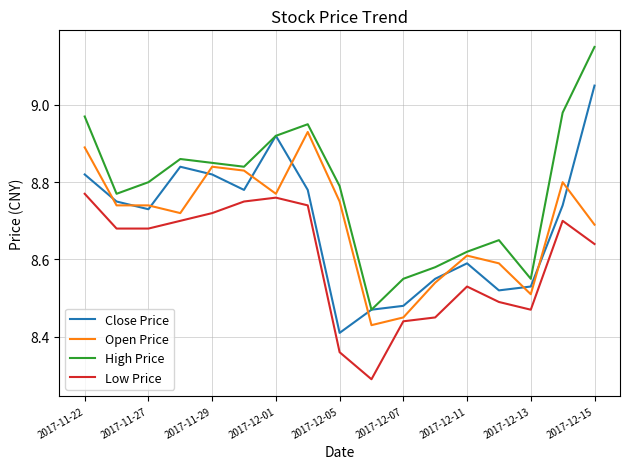

How many interior local peaks does the Low Price series have?

3